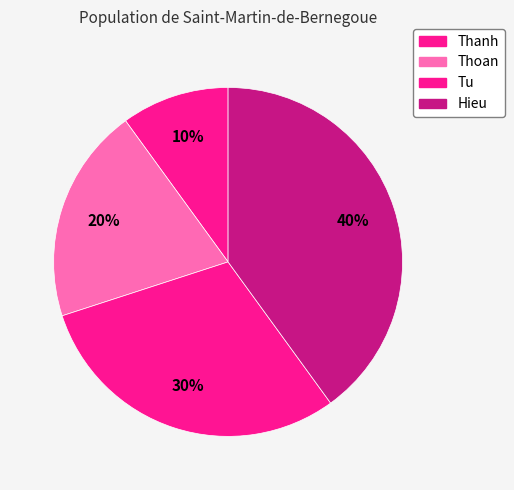

Is Thoan the majority of the pie?

No